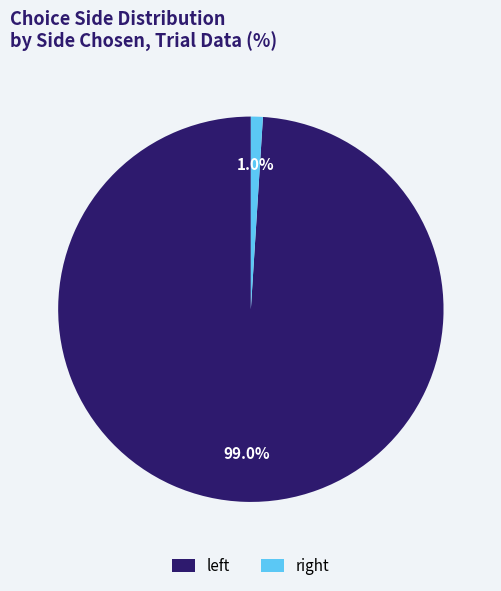

What is the largest slice in the pie chart?

left